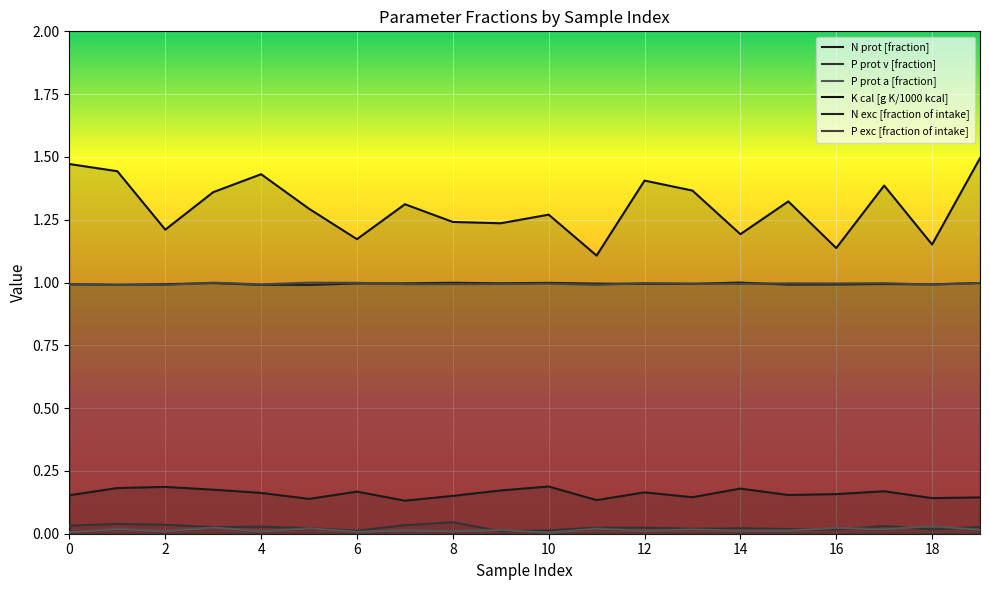

Which series changed the most between 10 and 13?

K cal [g K/1000 kcal]